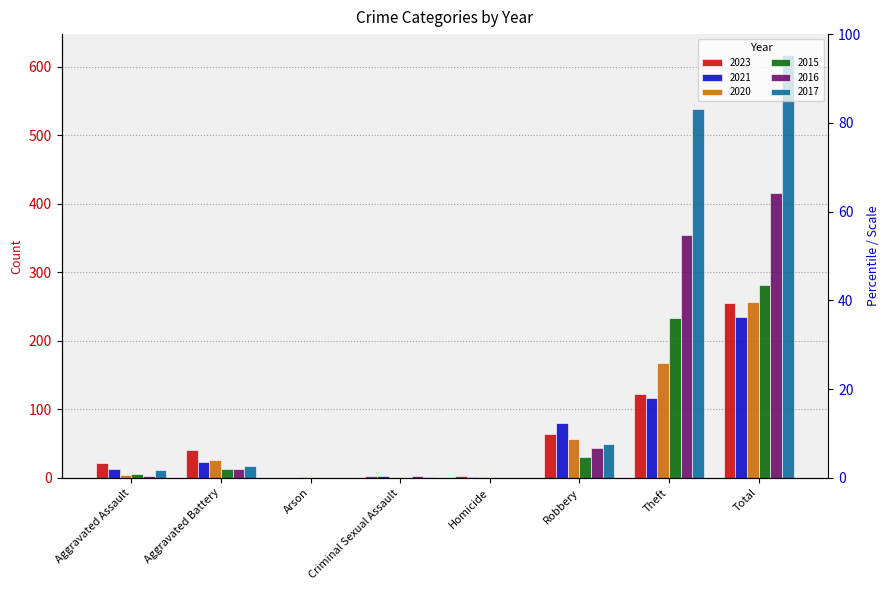

What is the difference between the second highest and second lowest values in the 2023 series?

120